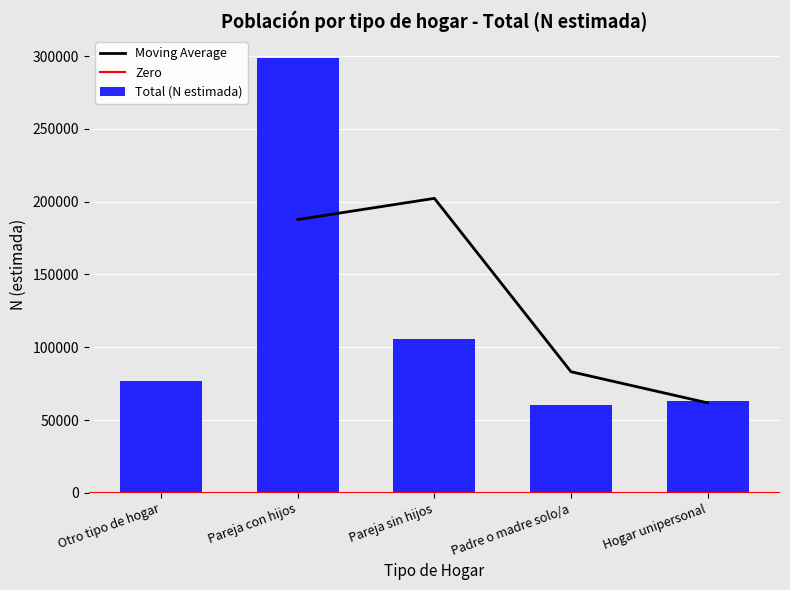

Which category has the highest value in the Moving Average series?

Pareja sin hijos